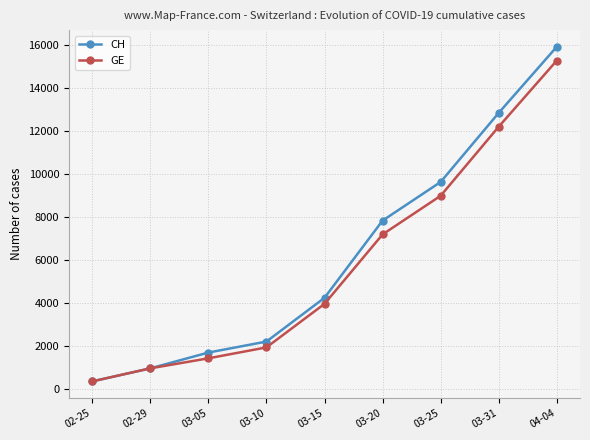

The value of GE at 03-10 is 1955. True or false?

True